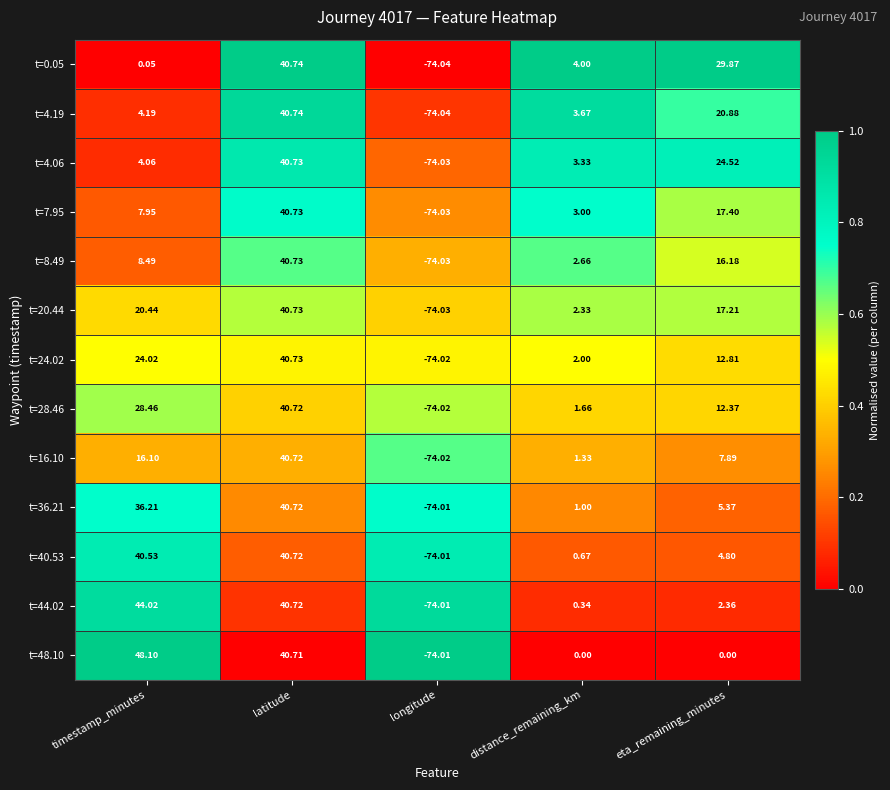

At which category is the sum across all series the highest?

latitude